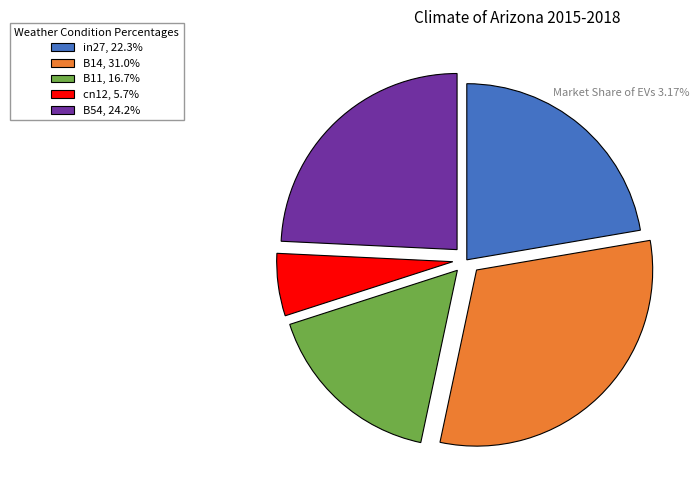

Is the sum of B54, 24.2% and in27, 22.3% greater than half?

No